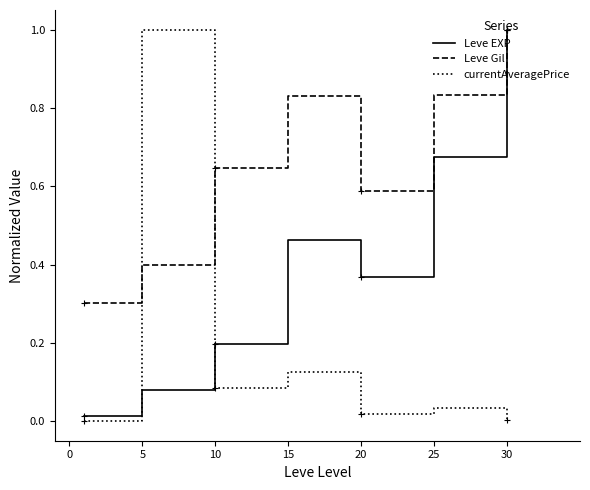

Is this an area chart (filled region under the line)?

No